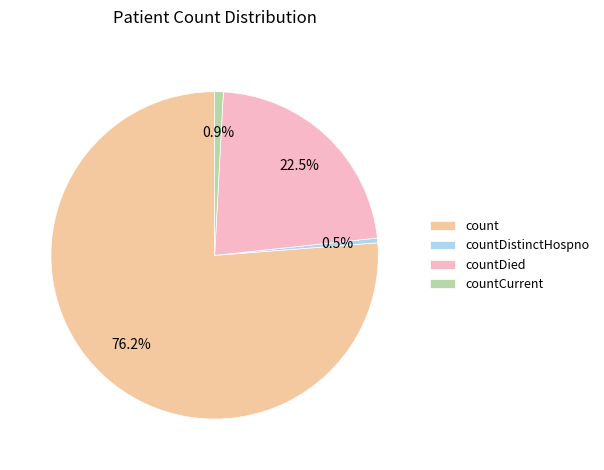

Does countDistinctHospno account for over 50% of the chart?

No